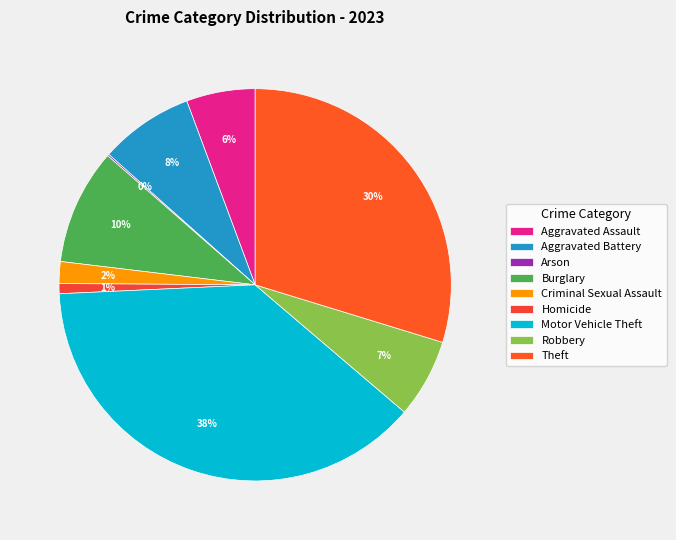

Is it true that Homicide is 11% of the pie?

False